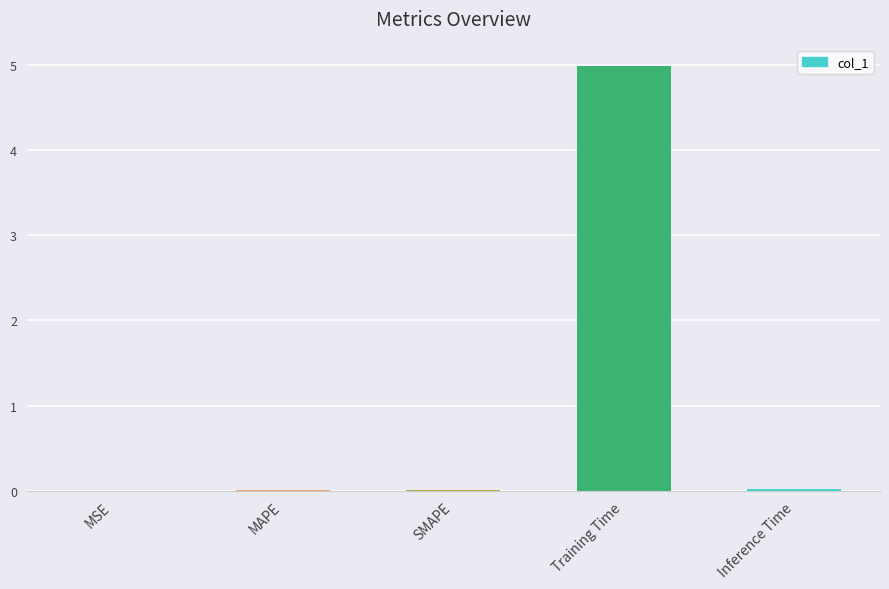

What is the sum of all values?

5.0